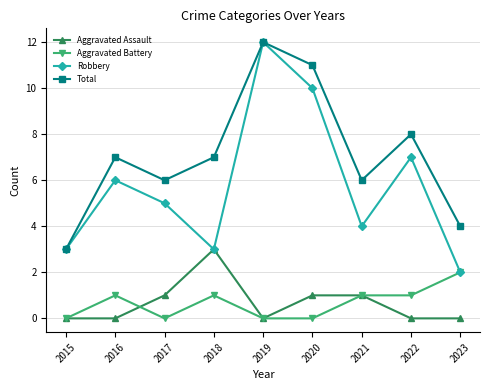

True or false: Total and Aggravated Battery intersect in this chart.

False